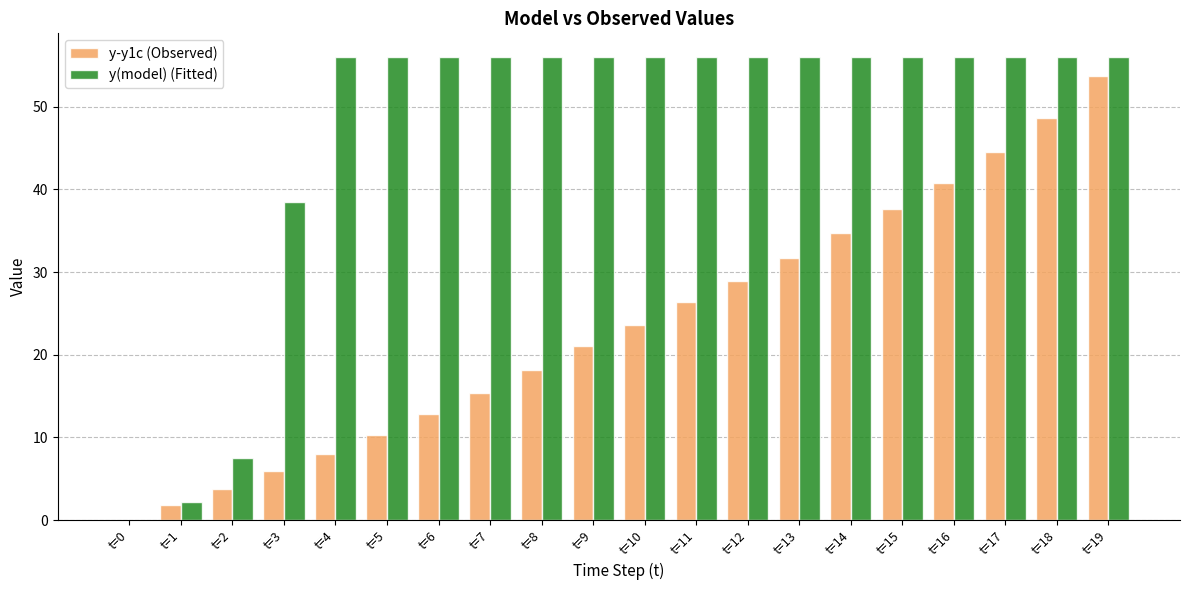

Which series has the largest total across all categories?

y(model) (Fitted)